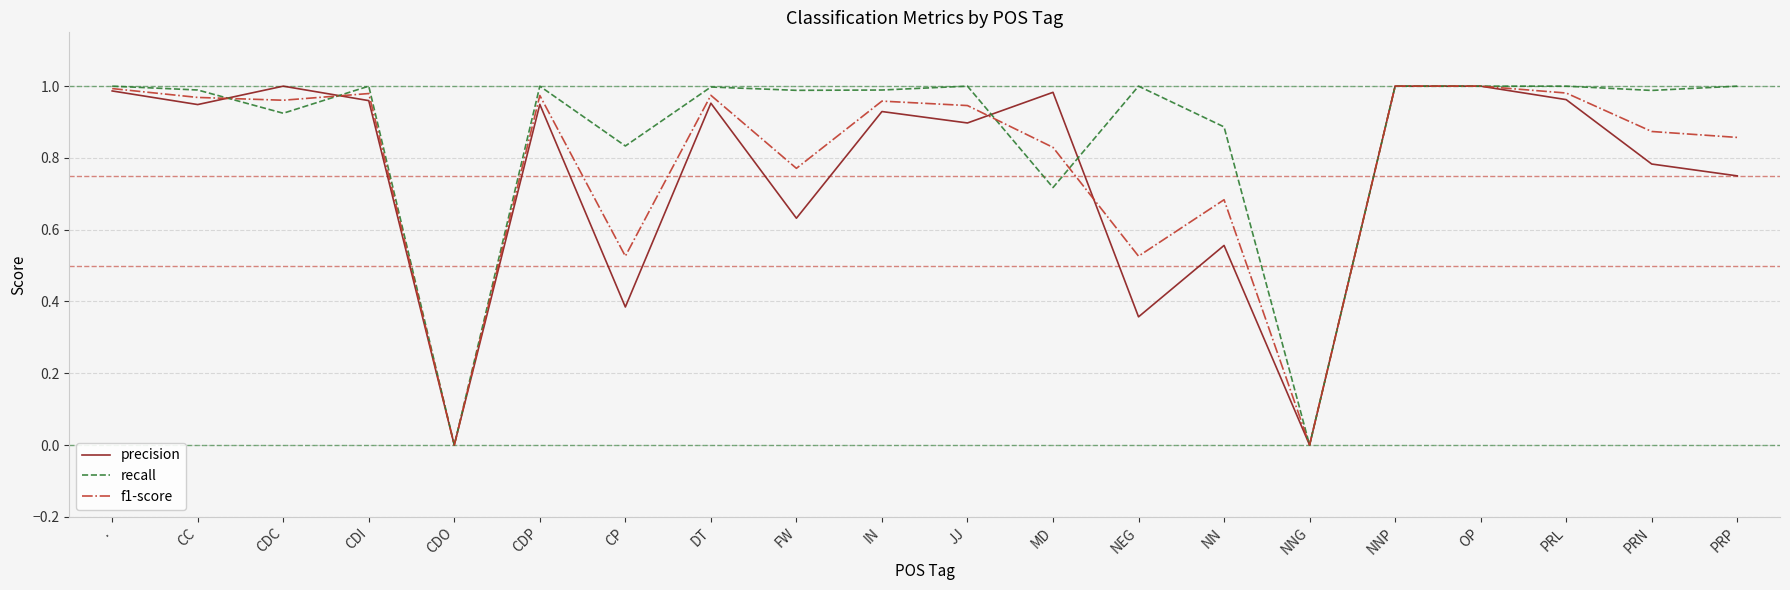

At PRP, list the series in order from largest to smallest.

recall, f1-score, precision